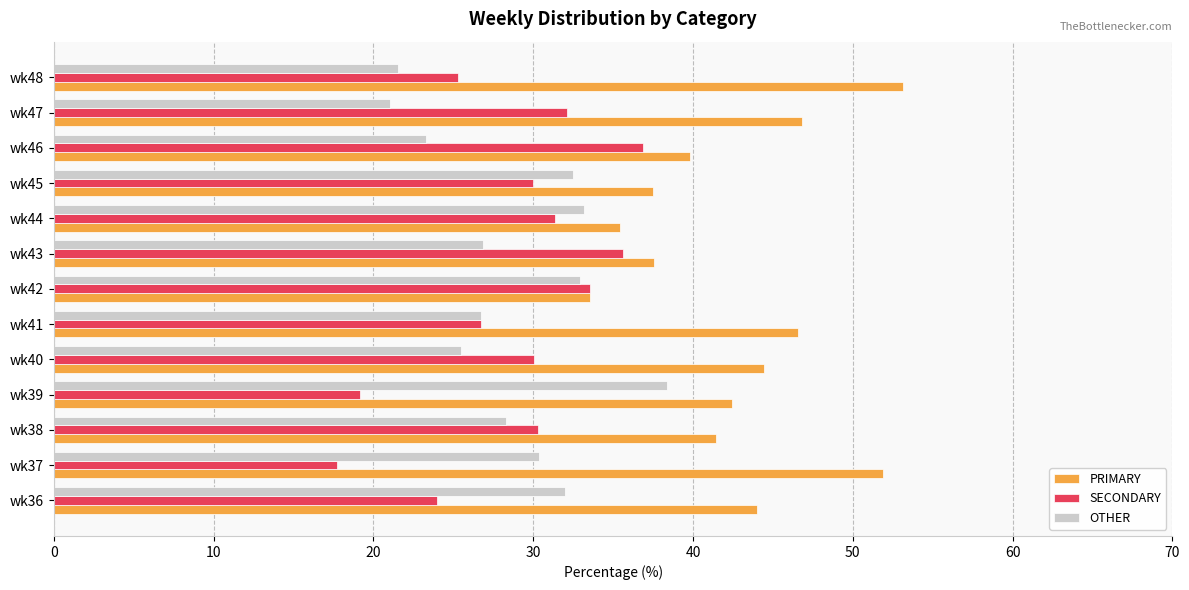

True or false: SECONDARY has a value of 30.1 at wk40.

True